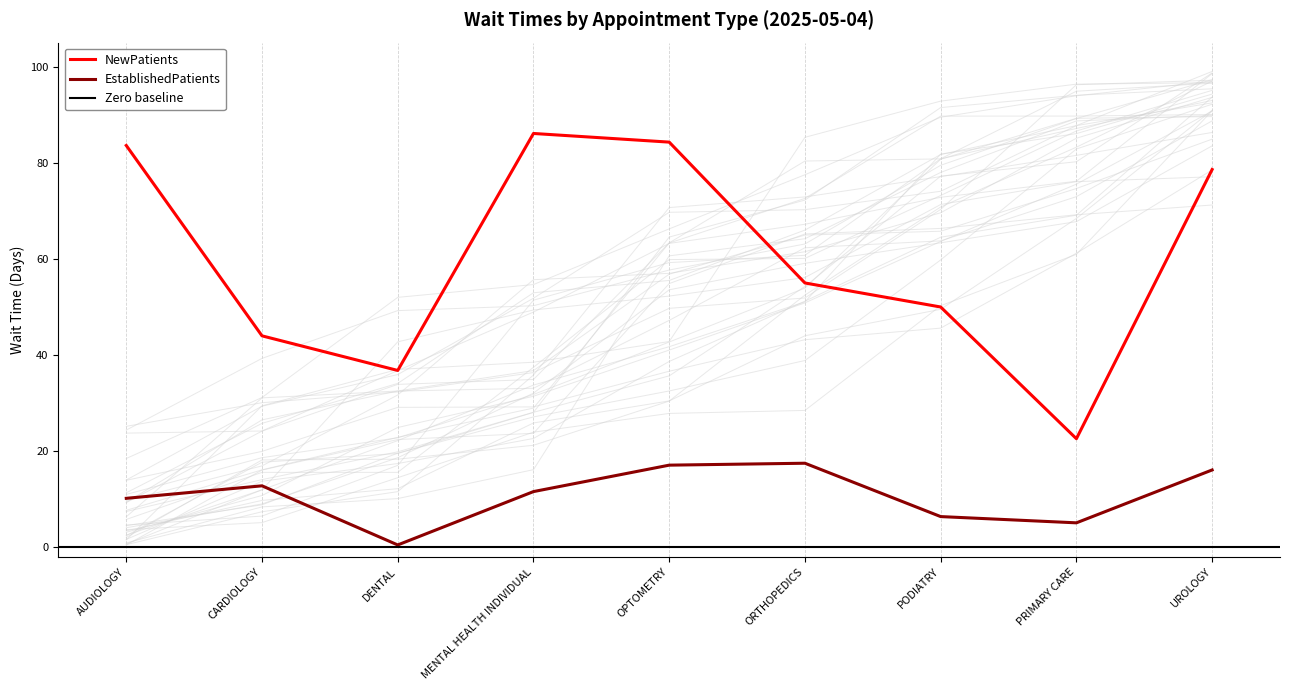

True or false: NewPatients and EstablishedPatients intersect in this chart.

False